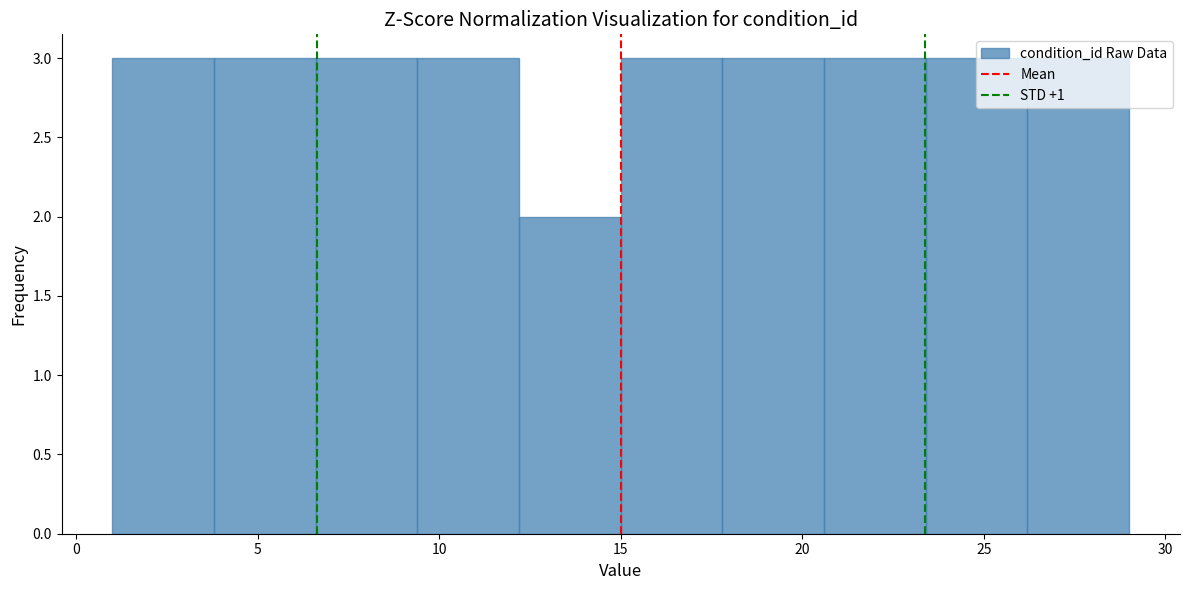

Reading left to right, list every bar in this chart as the range it spans on the x-axis followed by its height. Neither the bar edges nor the heights are printed on the chart, so give them approximately, as read against the axes.

1.0 to 3.8: 3
3.8 to 6.6: 3
6.6 to 9.4: 3
9.4 to 12.2: 3
12.2 to 15.0: 2
15.0 to 17.8: 3
17.8 to 20.6: 3
20.6 to 23.4: 3
23.4 to 26.2: 3
26.2 to 29.0: 3